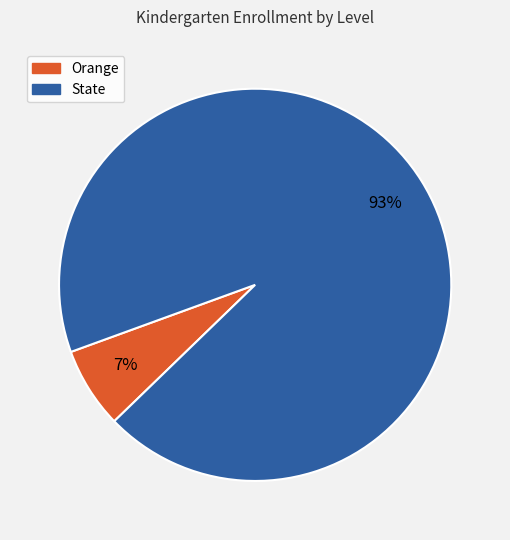

To the nearest percent, what is the combined percentage of Orange and State?

100%